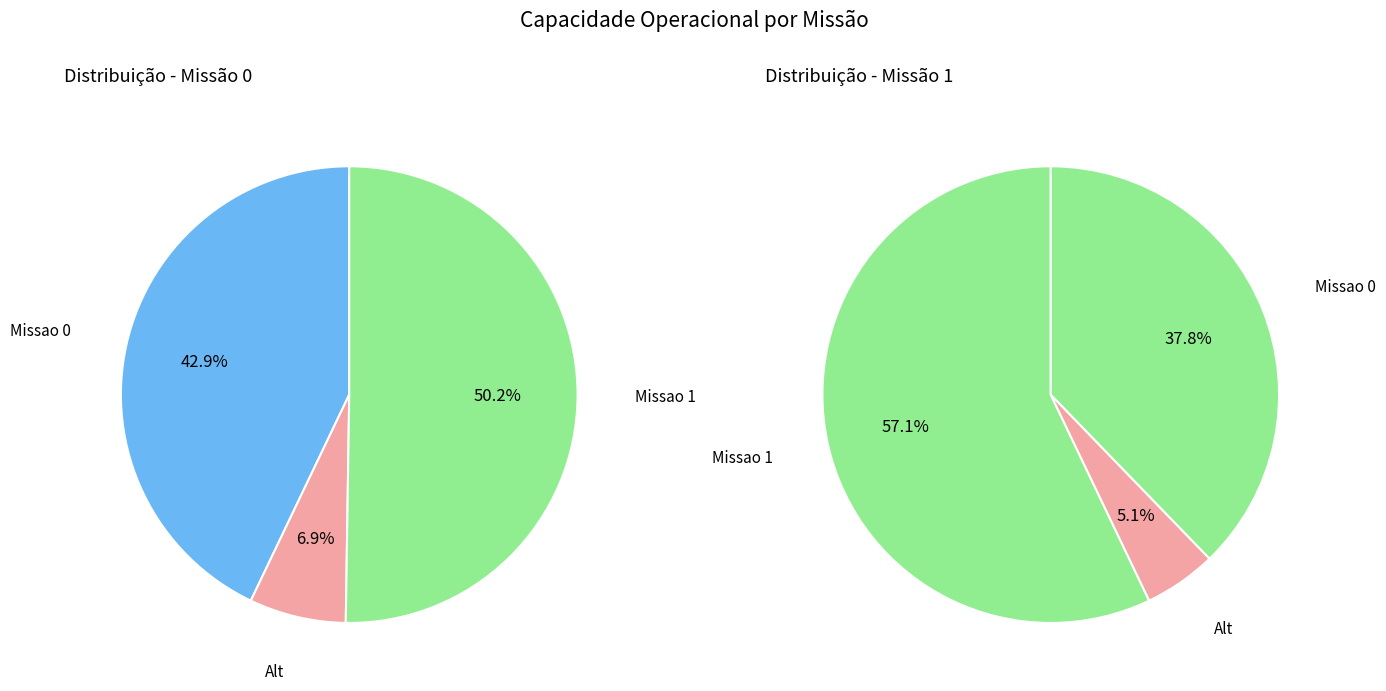

Between Missao 1 and Missao 0, which is larger?

Missao 1